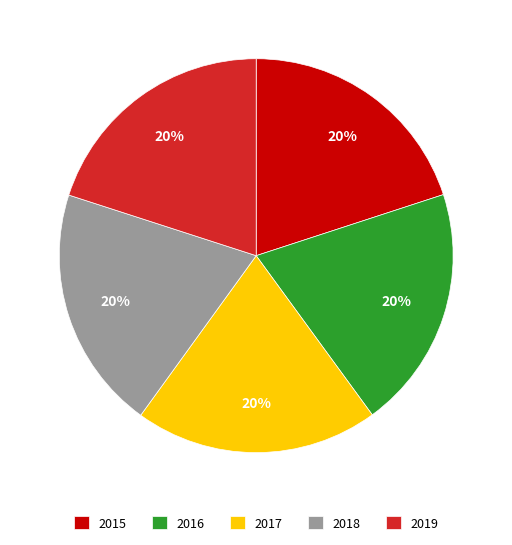

Is it true that 2016 is 20% of the pie?

True